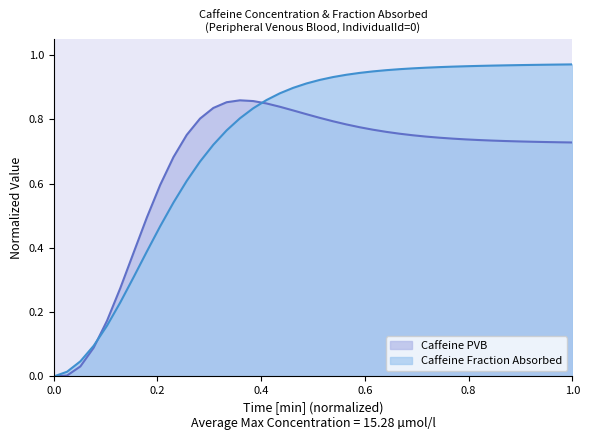

What is the average value of the Caffeine Fraction Absorbed series?

0.7